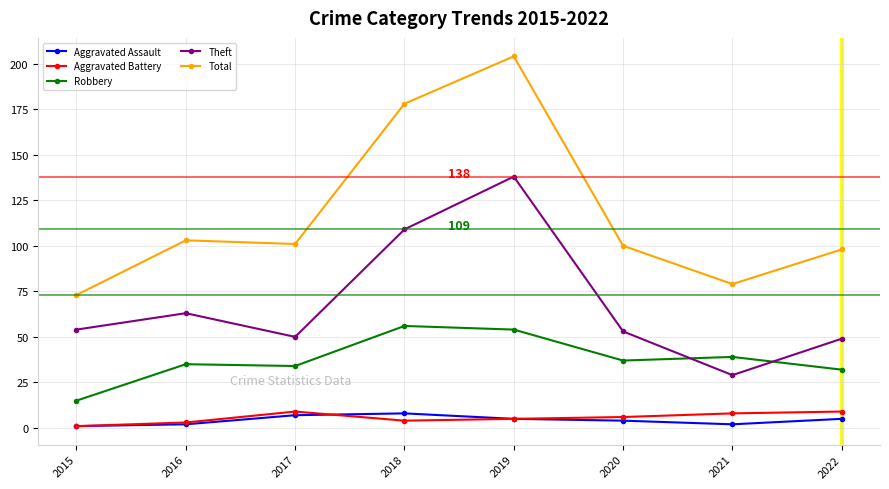

Which series has the largest total across all categories?

Total